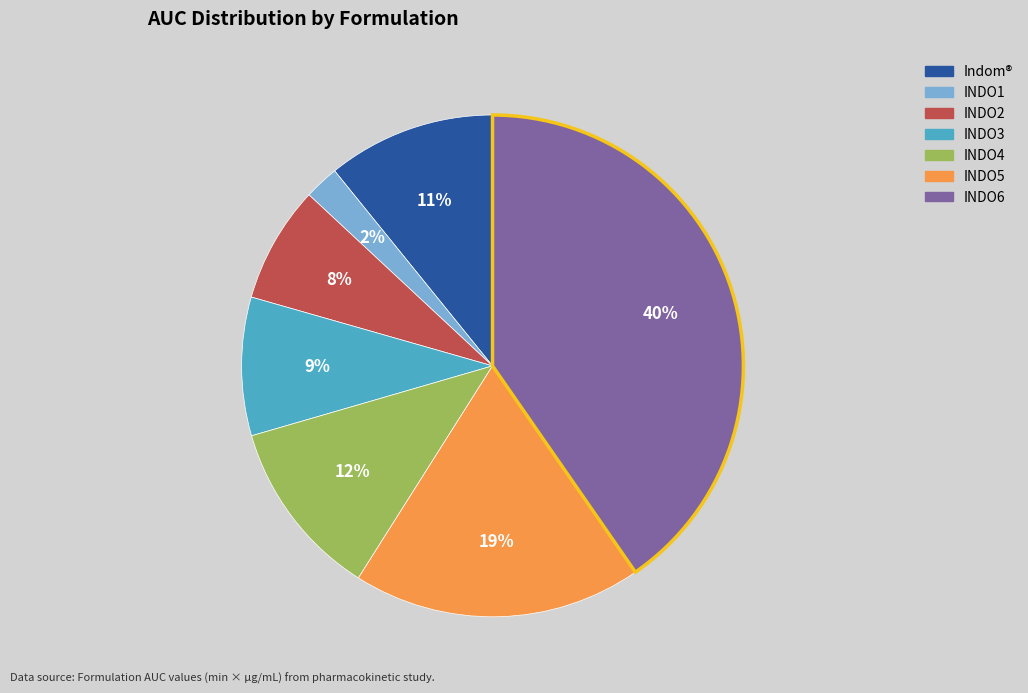

Which category has the smallest portion of the pie?

INDO1